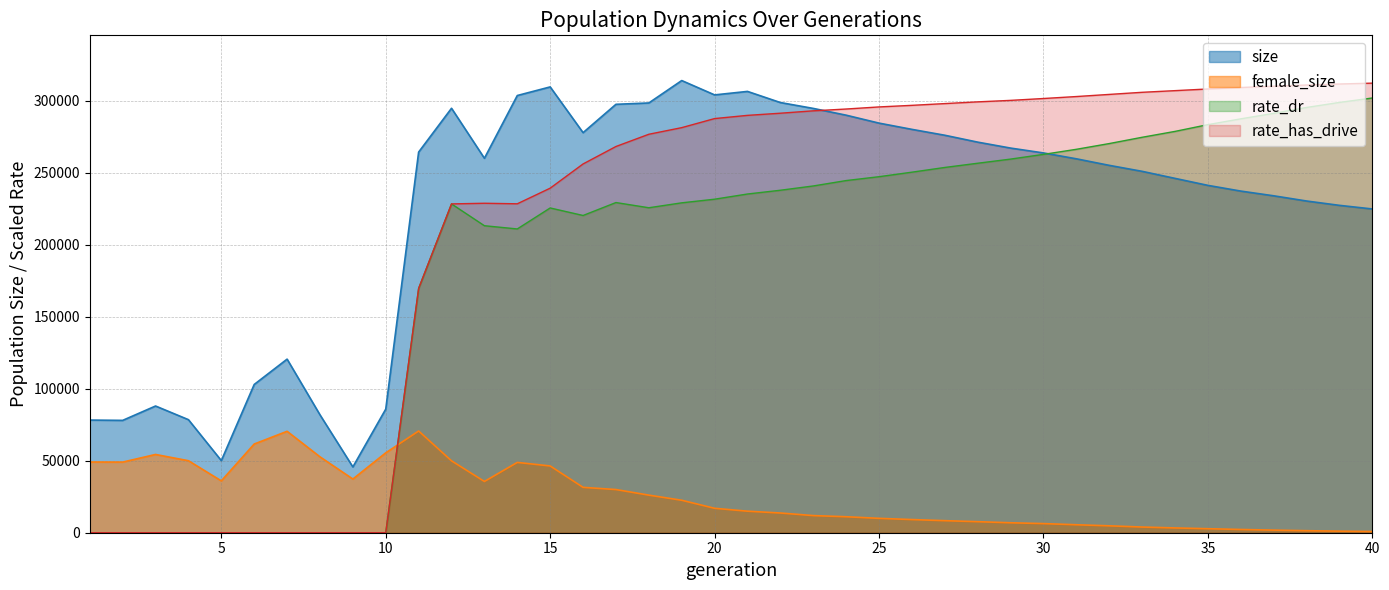

Does the chart display data point markers on the line(s)?

No